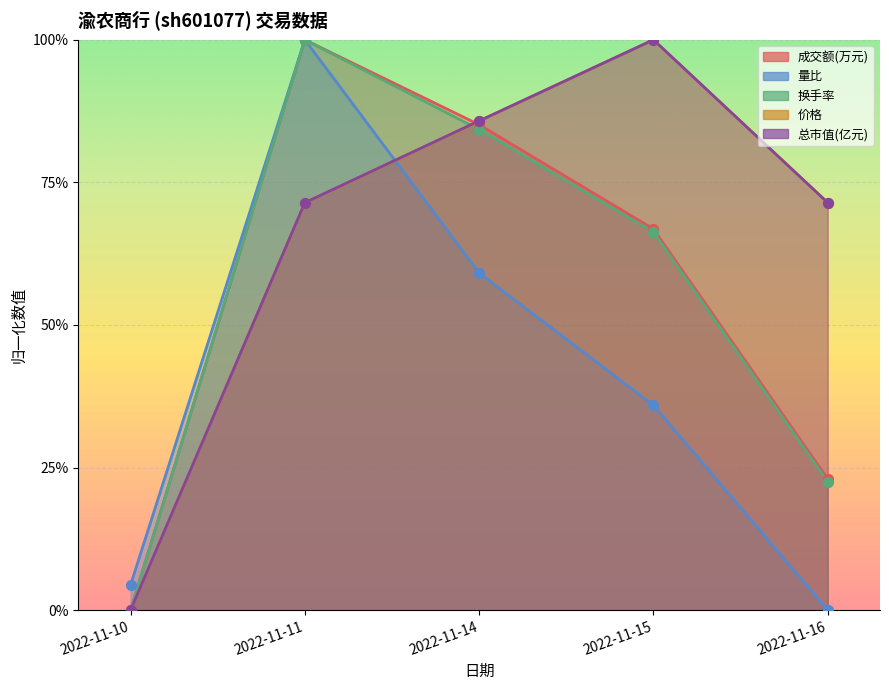

Which series contains the highest Y value?

成交额(万元)